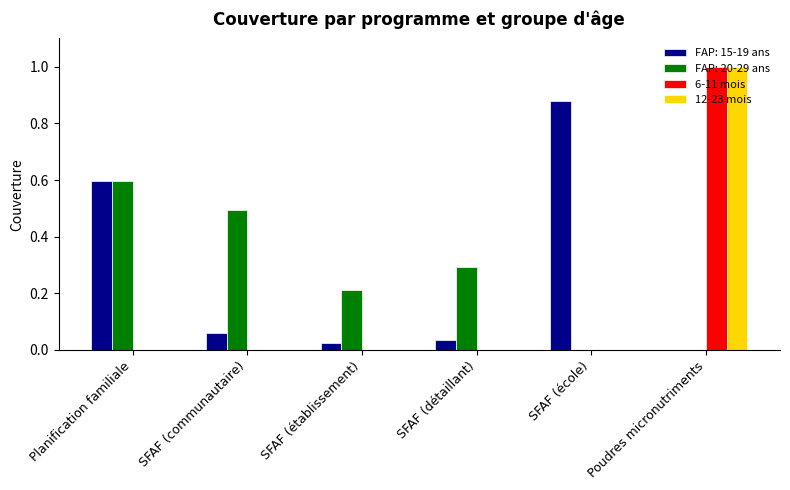

Between SFAF (communautaire) and SFAF (détaillant), which series saw the biggest shift?

FAP: 20-29 ans